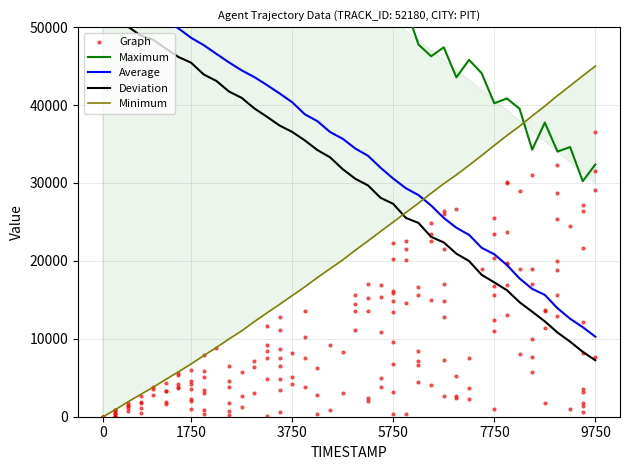

At how many categories does at least one series exceed 24102?

40